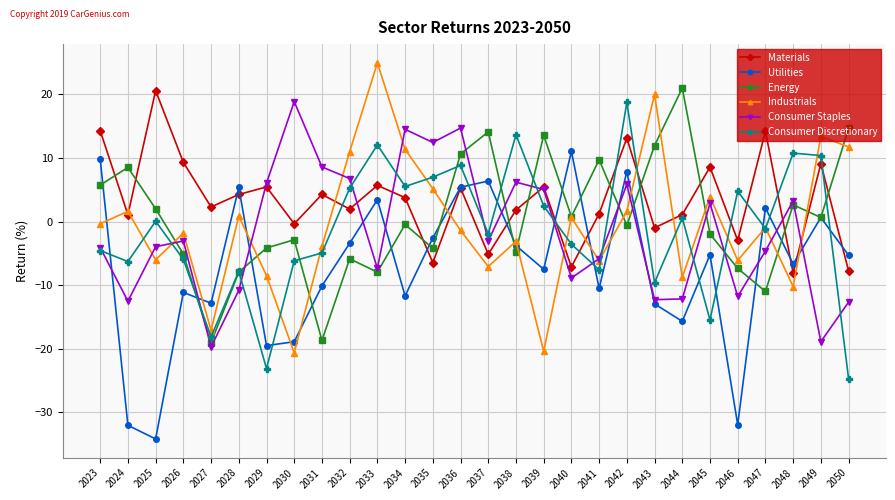

Which series has the largest total across all categories?

Materials